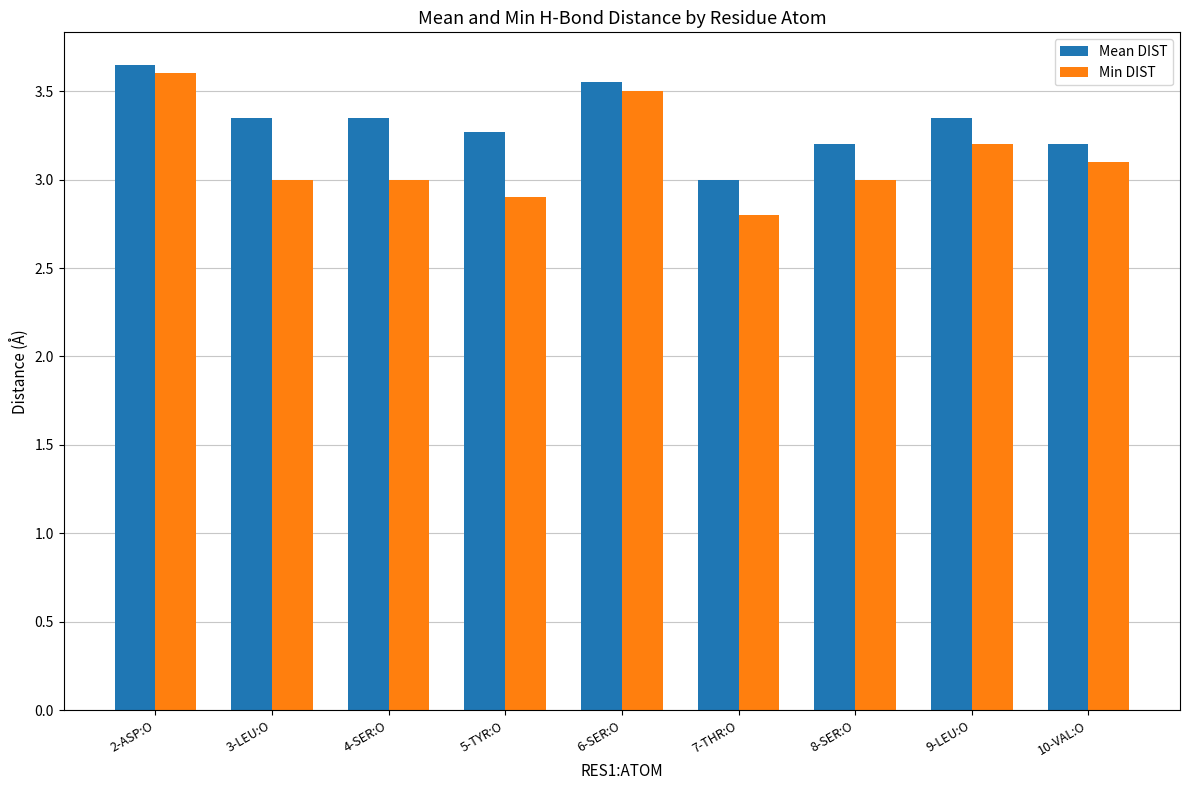

What are all the series names shown in the legend?

Mean DIST, Min DIST